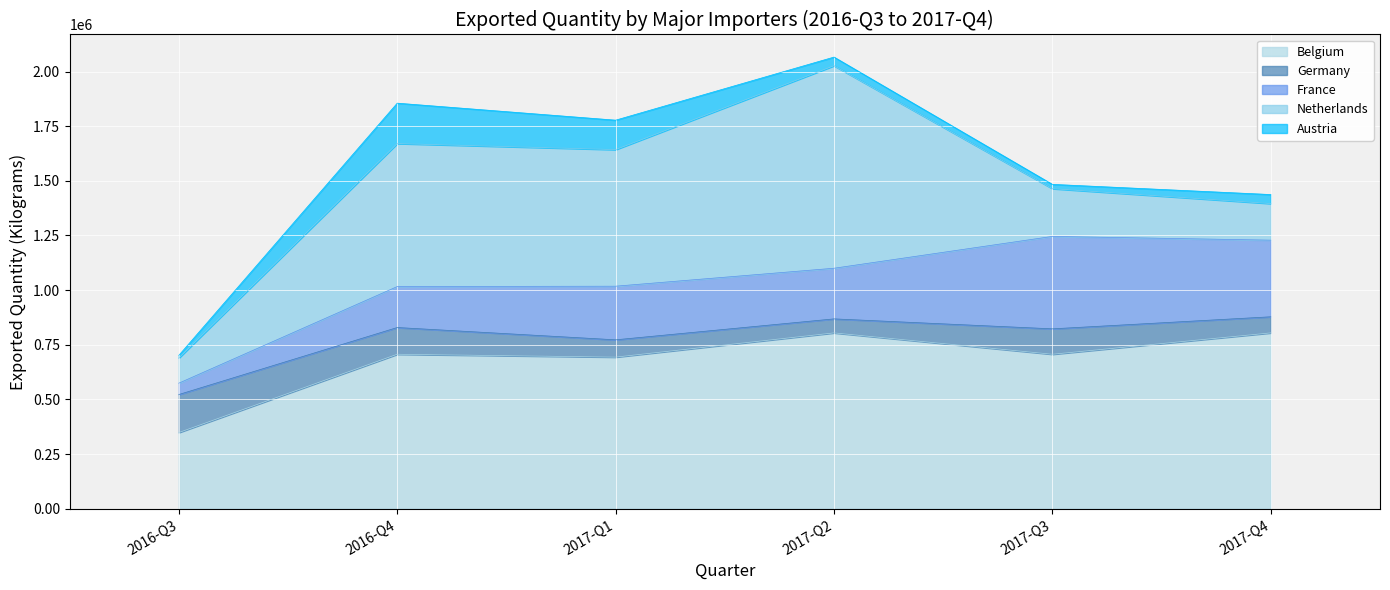

What are all the series names shown in the legend?

Belgium, Germany, France, Netherlands, Austria